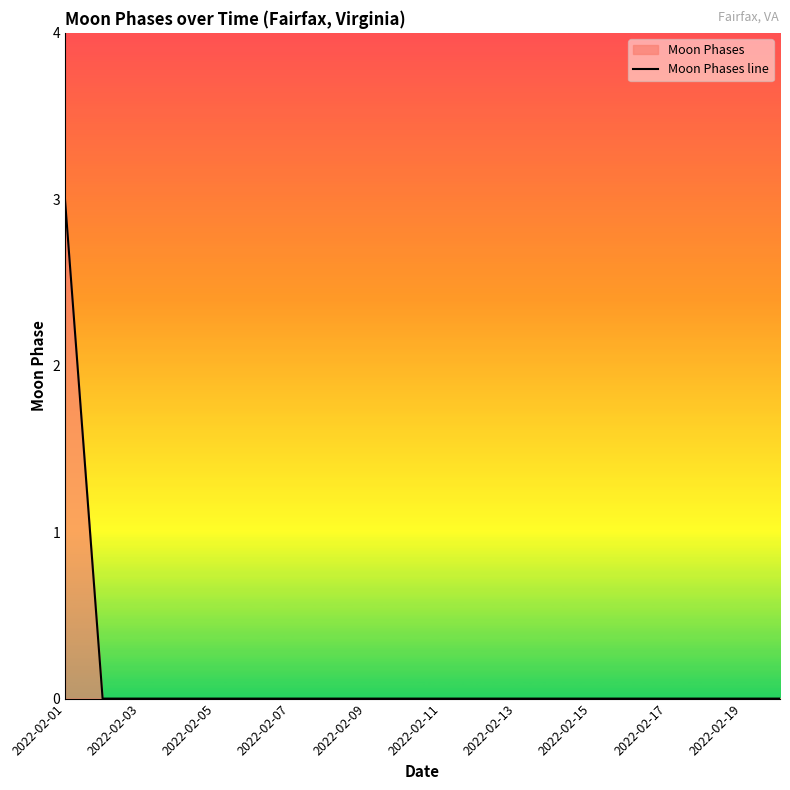

Reading right to left, extract all data points from this chart.

0	0	0	0	0	0	0	0	0	0	0	0	0	0	0	0	0	0	0	3